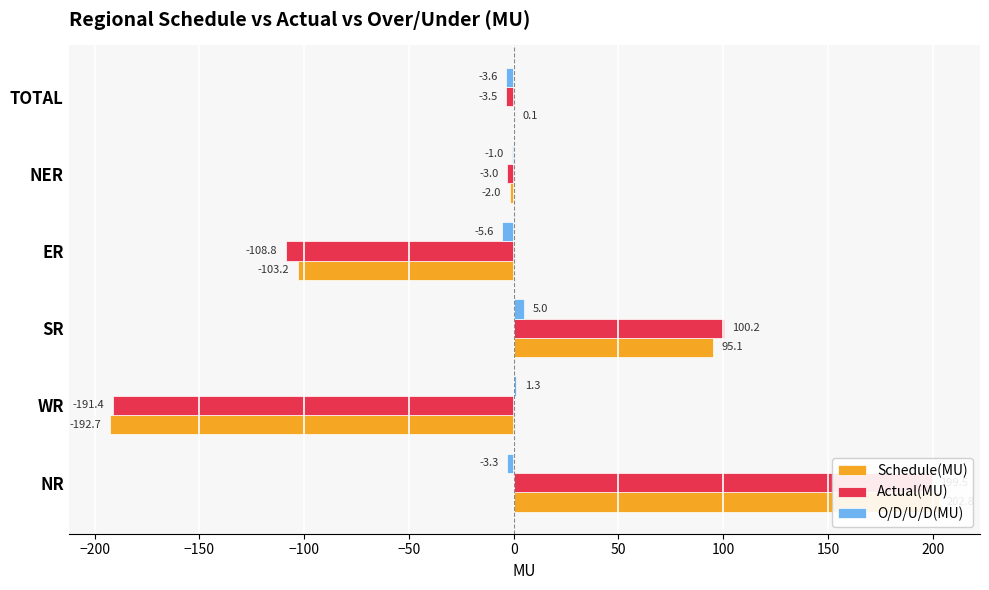

What is the difference between the highest and lowest values at WR?

194.0